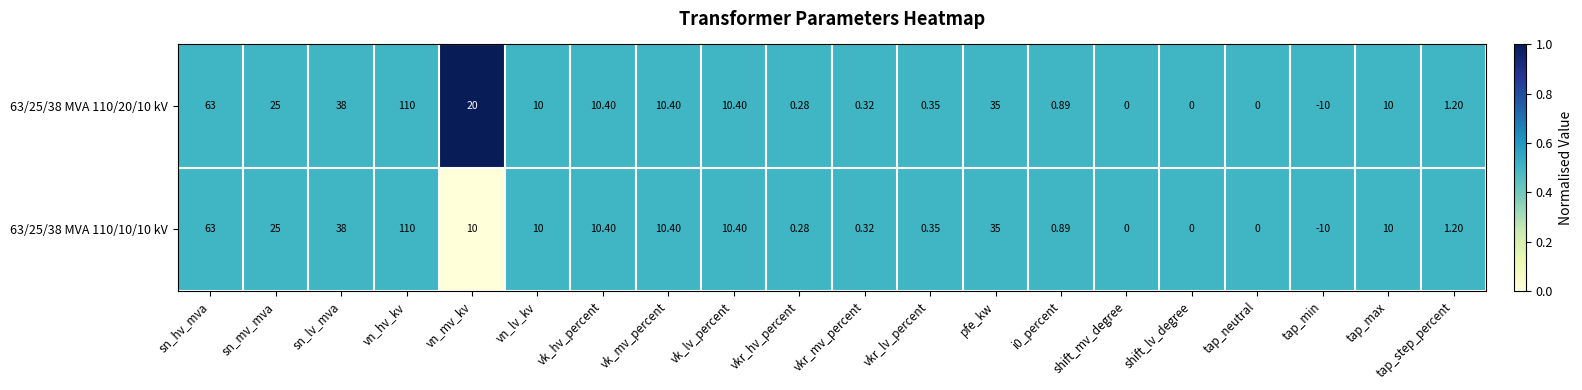

Where does the 63/25/38 MVA 110/20/10 kV series first go above 10?

sn_hv_mva